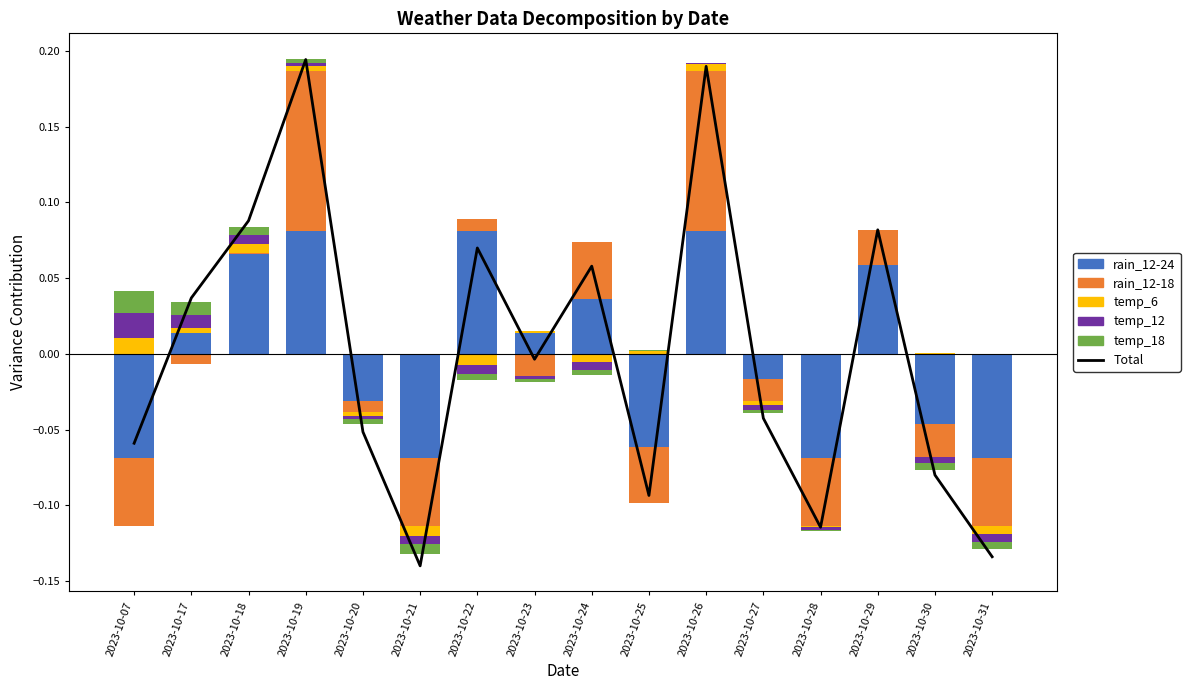

How many data points does each series have?

16